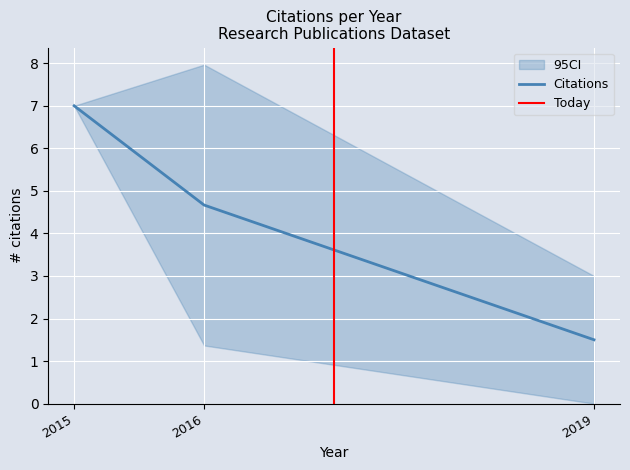

What is the maximum value for Citations?

7.0